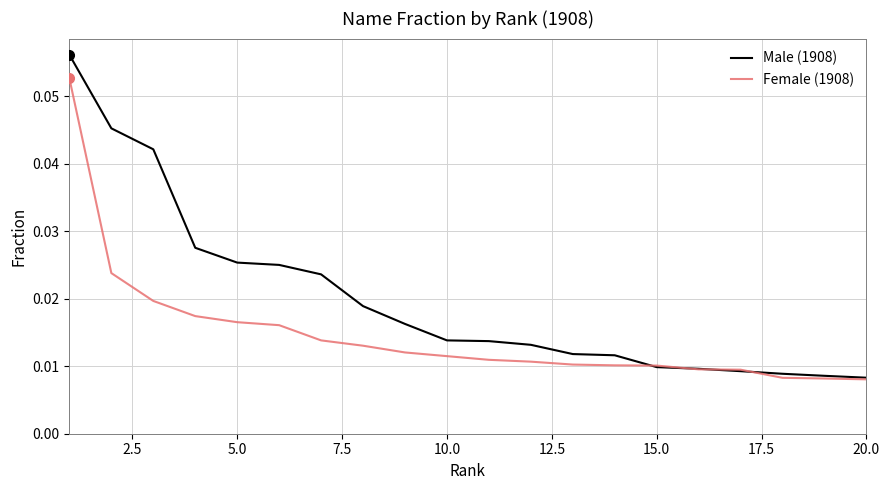

List the series in order of their overall mean, highest first.

Male (1908), Female (1908)